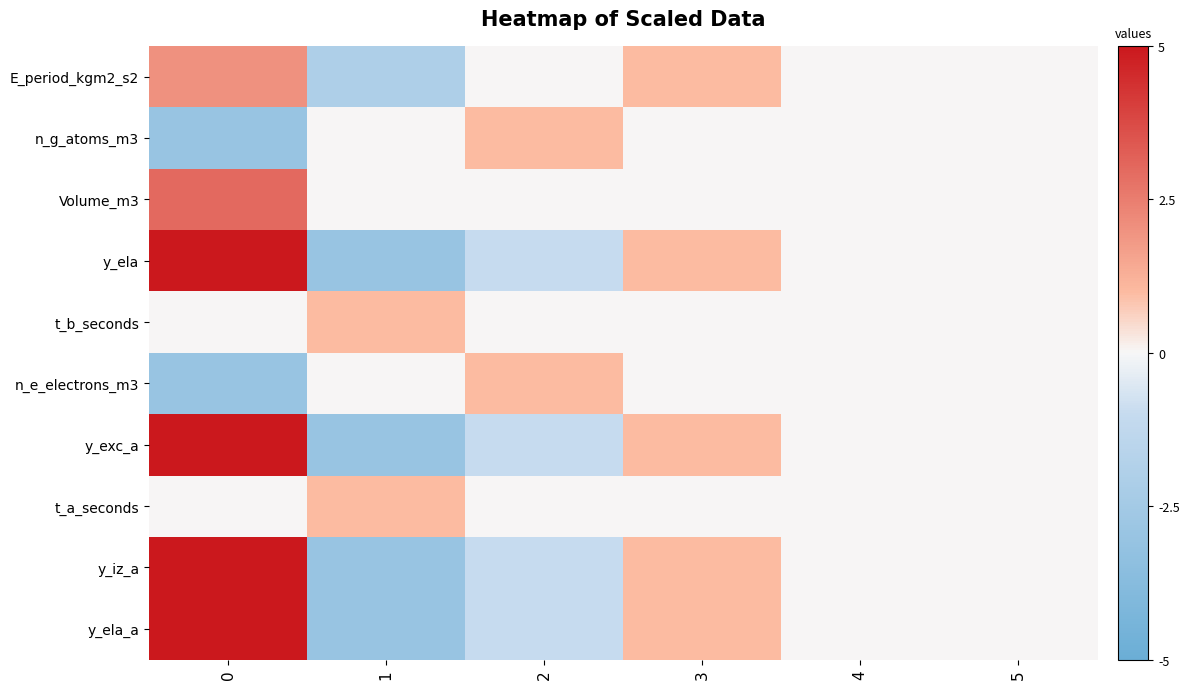

Reading left to right, list all the values displayed in this chart.

E_period_kgm2_s2: 0=2	1=-2	2=0	3=1	4=0	5=0
n_g_atoms_m3: 0=-3	1=0	2=1	3=0	4=0	5=0
Volume_m3: 0=3	1=0	2=0	3=0	4=0	5=0
y_ela: 0=5	1=-3	2=-1	3=1	4=0	5=0
t_b_seconds: 0=0	1=1	2=0	3=0	4=0	5=0
n_e_electrons_m3: 0=-3	1=0	2=1	3=0	4=0	5=0
y_exc_a: 0=5	1=-3	2=-1	3=1	4=0	5=0
t_a_seconds: 0=0	1=1	2=0	3=0	4=0	5=0
y_iz_a: 0=5	1=-3	2=-1	3=1	4=0	5=0
y_ela_a: 0=5	1=-3	2=-1	3=1	4=0	5=0